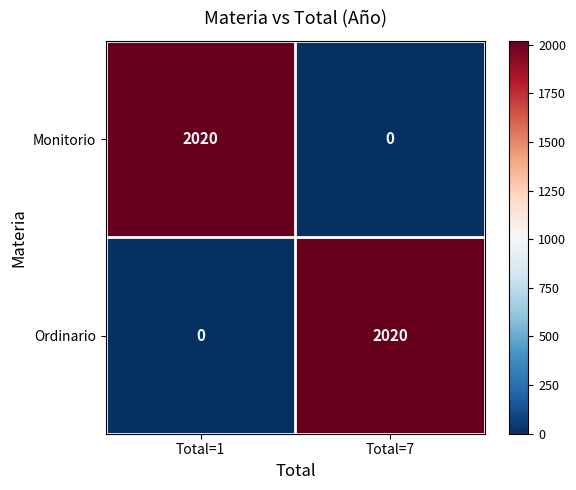

What is the difference between the highest and lowest values at Total=7?

2020